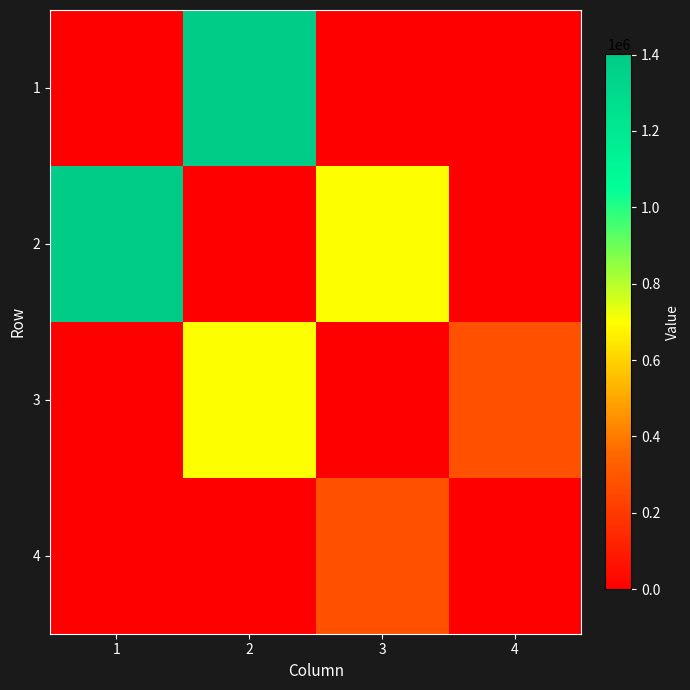

Which series has the widest spread of values?

1